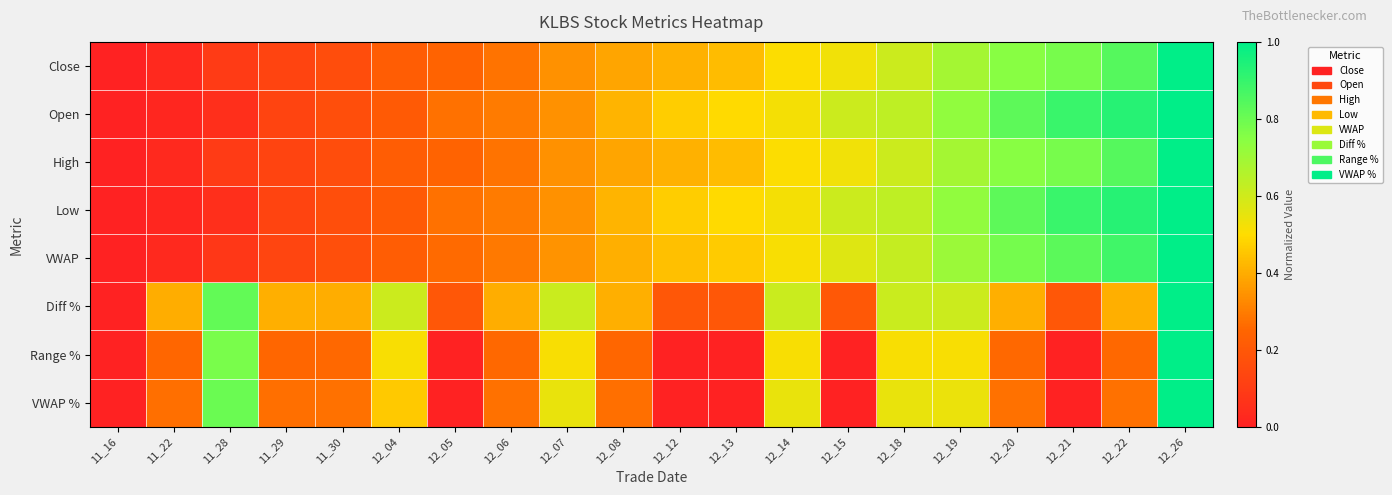

How many distinct data groups are displayed?

8